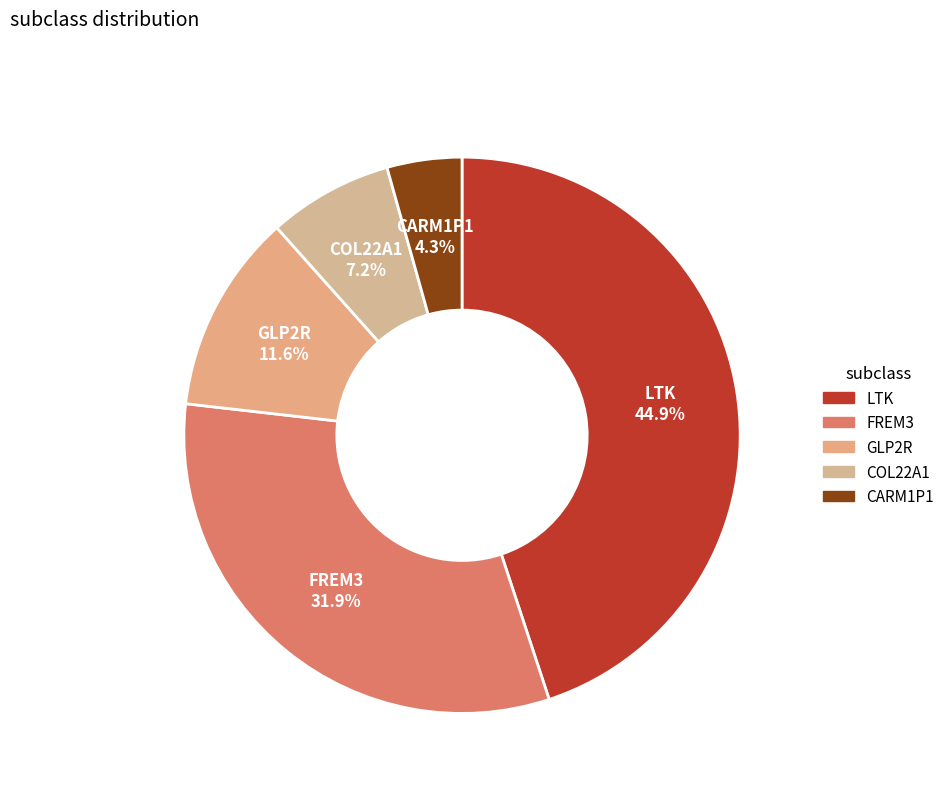

What percentage is NOT represented by GLP2R?

88.4%